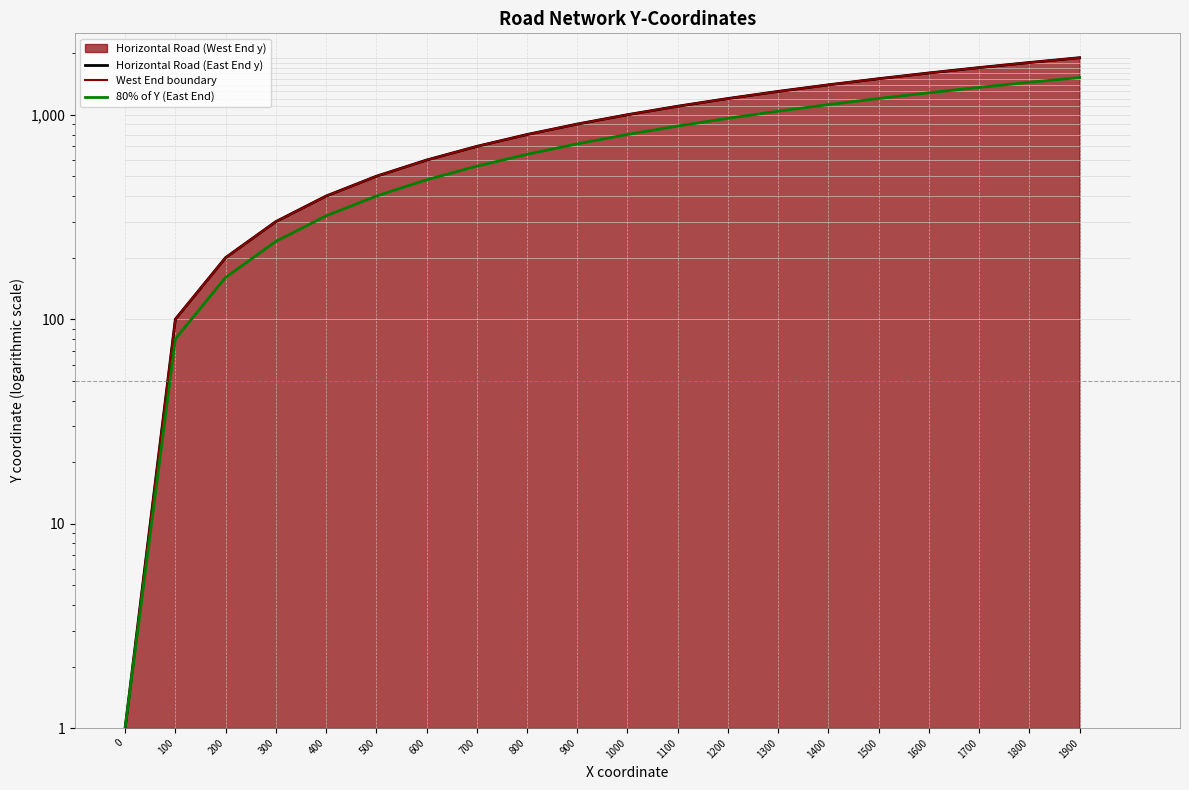

What is the difference between the 80% of Y (East End) values at 1100 and 300?

640